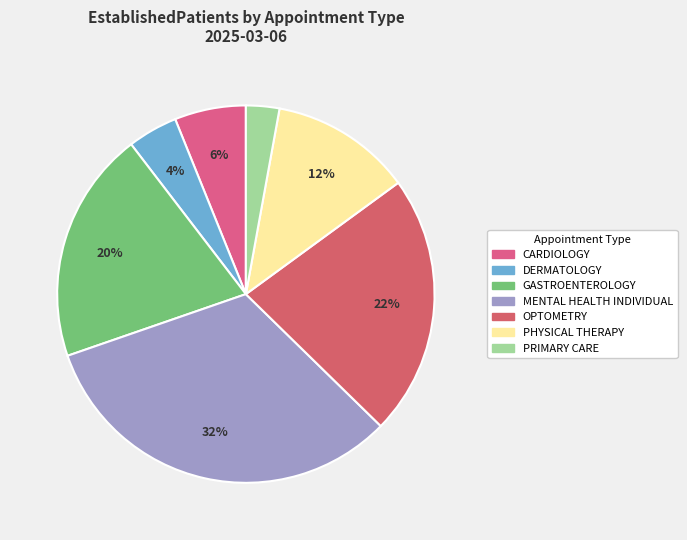

How many segments does this pie chart have?

7